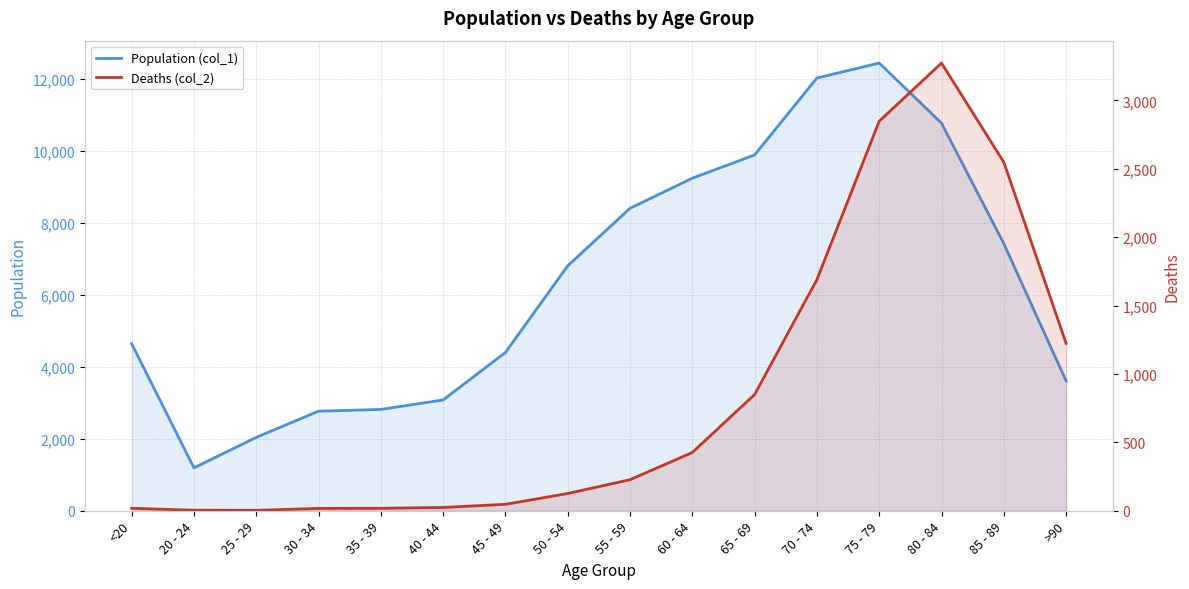

Between >90 and 80 - 84, which is larger?

80 - 84